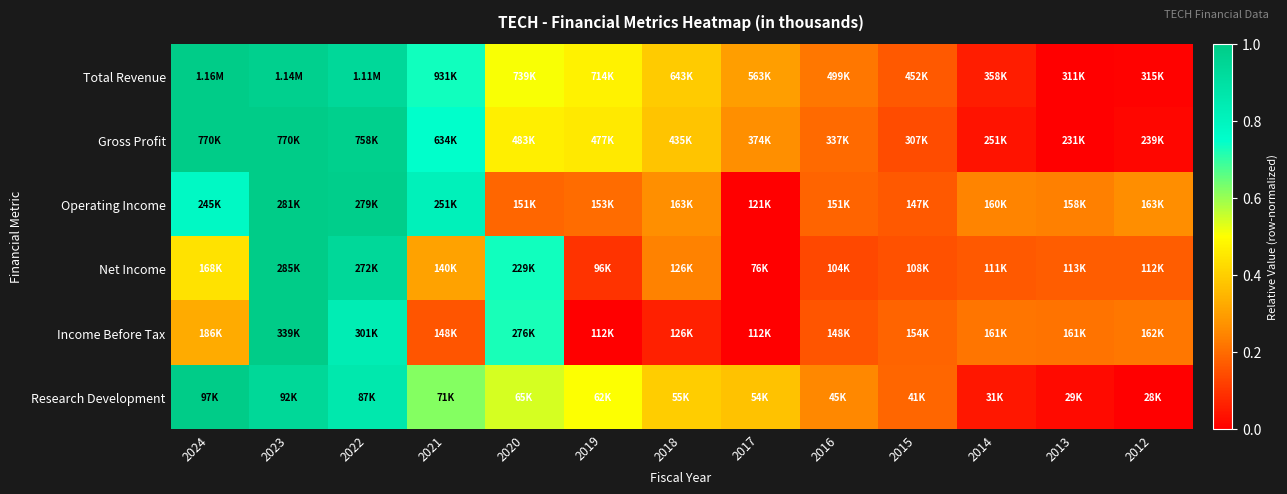

At how many categories does at least one series exceed 0?

13